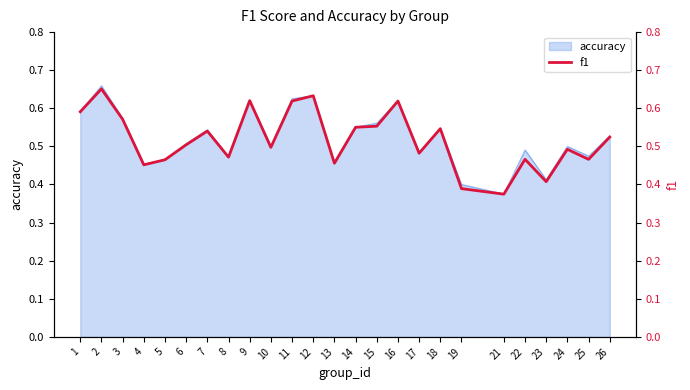

True or false: the data shows 0.5 at 7.

True